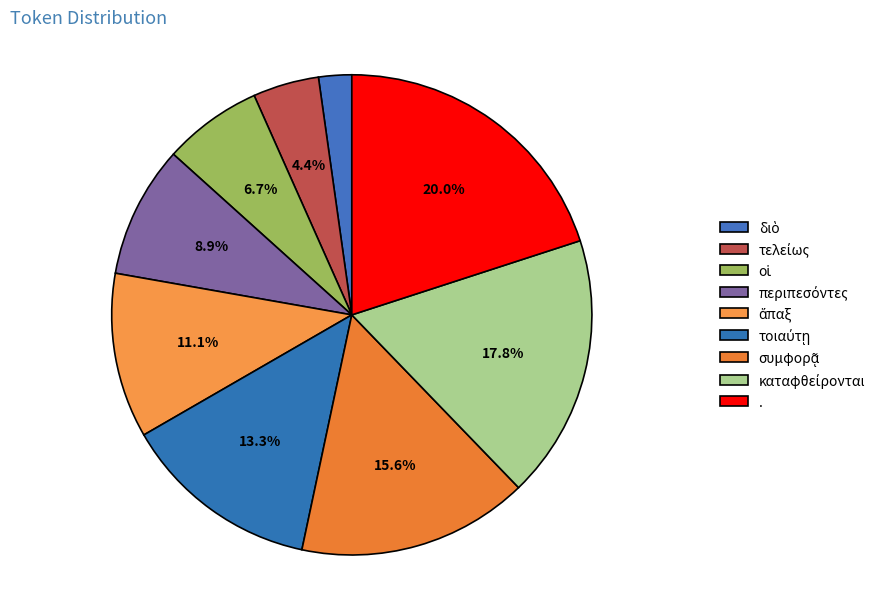

Does διὸ account for over 50% of the chart?

No